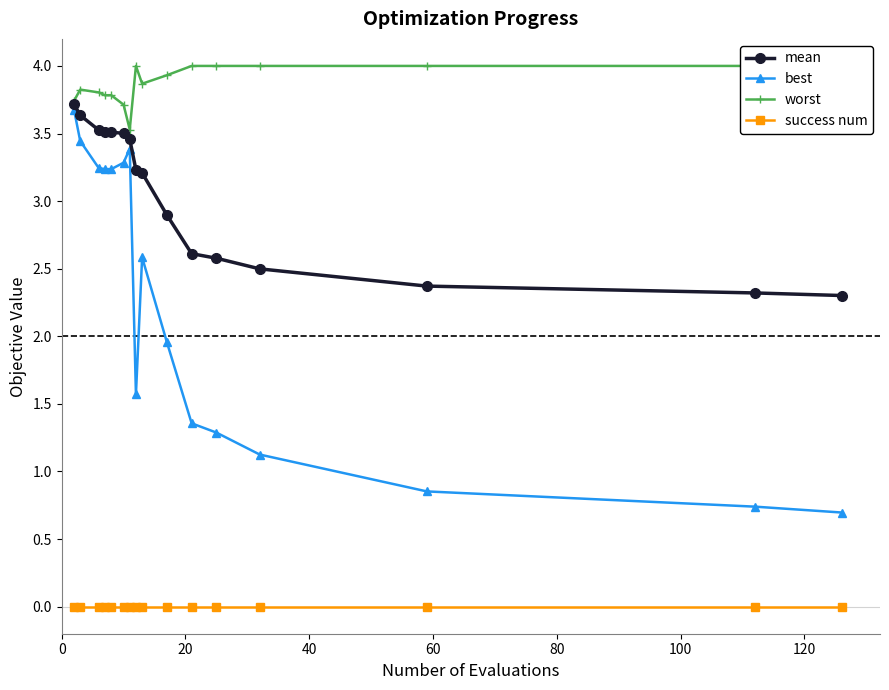

True or false: success num has more than 0 interior local peaks.

False